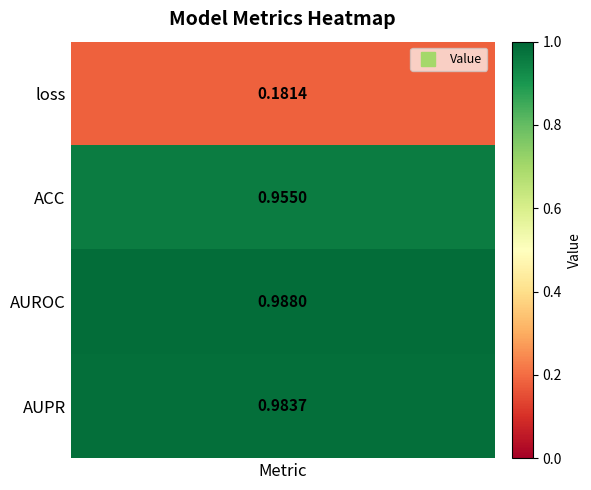

Reading left to right, extract all data points from this chart.

0.2	1.0	1.0	1.0